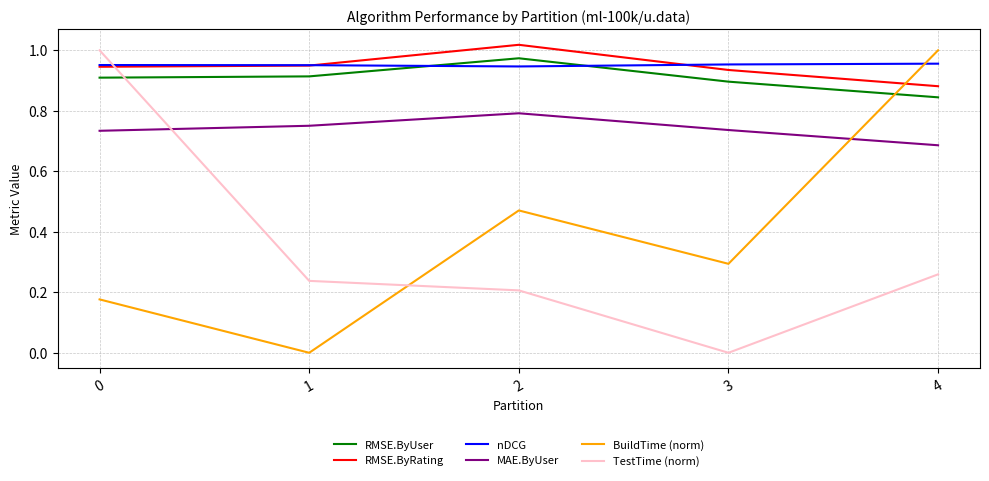

How many values in the TestTime (norm) series exceed 0?

4